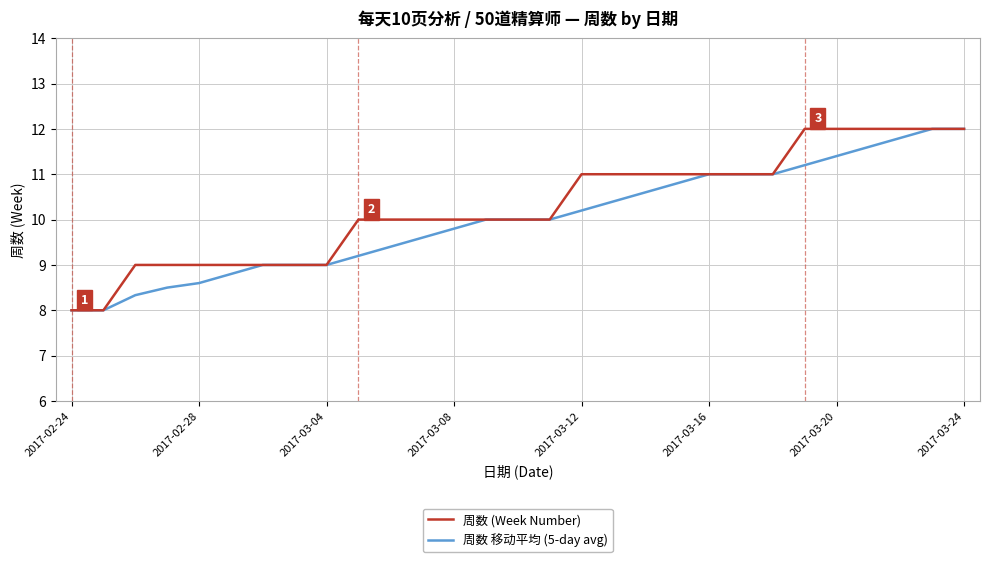

What is the minimum value shown in the chart?

8.0